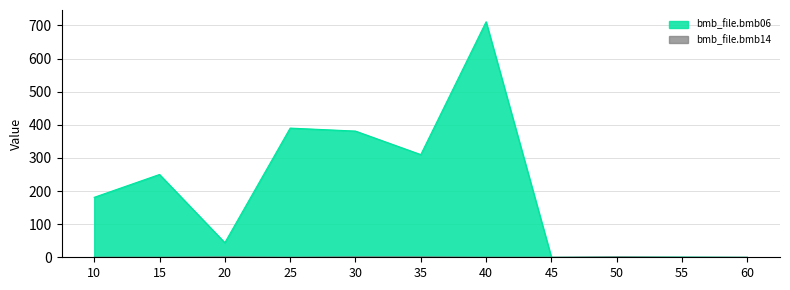

Reading left to right, what are all the values shown in this chart?

bmb_file.bmb06_line: 181.0	250.0	44.0	390.0	381.0	310.0	711.0	0.0	0.7	0.7	0.0
bmb_file.bmb14_line: 0.0	0.0	1.0	0.0	1.0	1.0	0.0	0.0	1.0	0.0	0.0